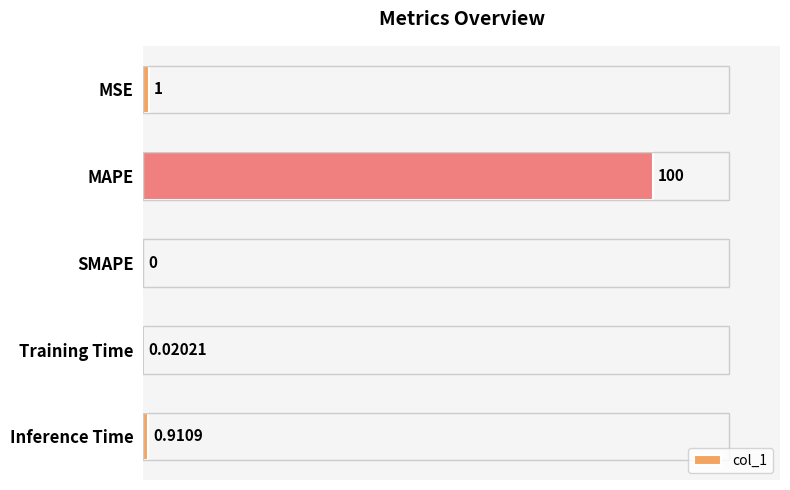

What is the sum of the values at MSE and MAPE?

101.0